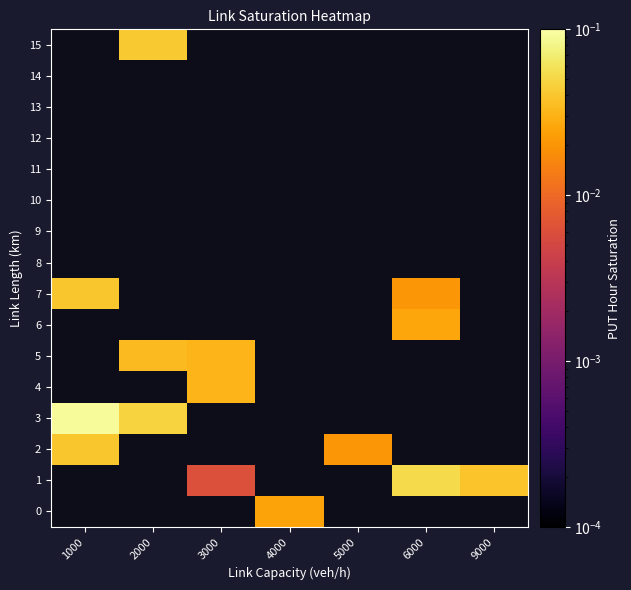

Is the value of 11 at 1000 greater than the value of 9 at 6000?

No